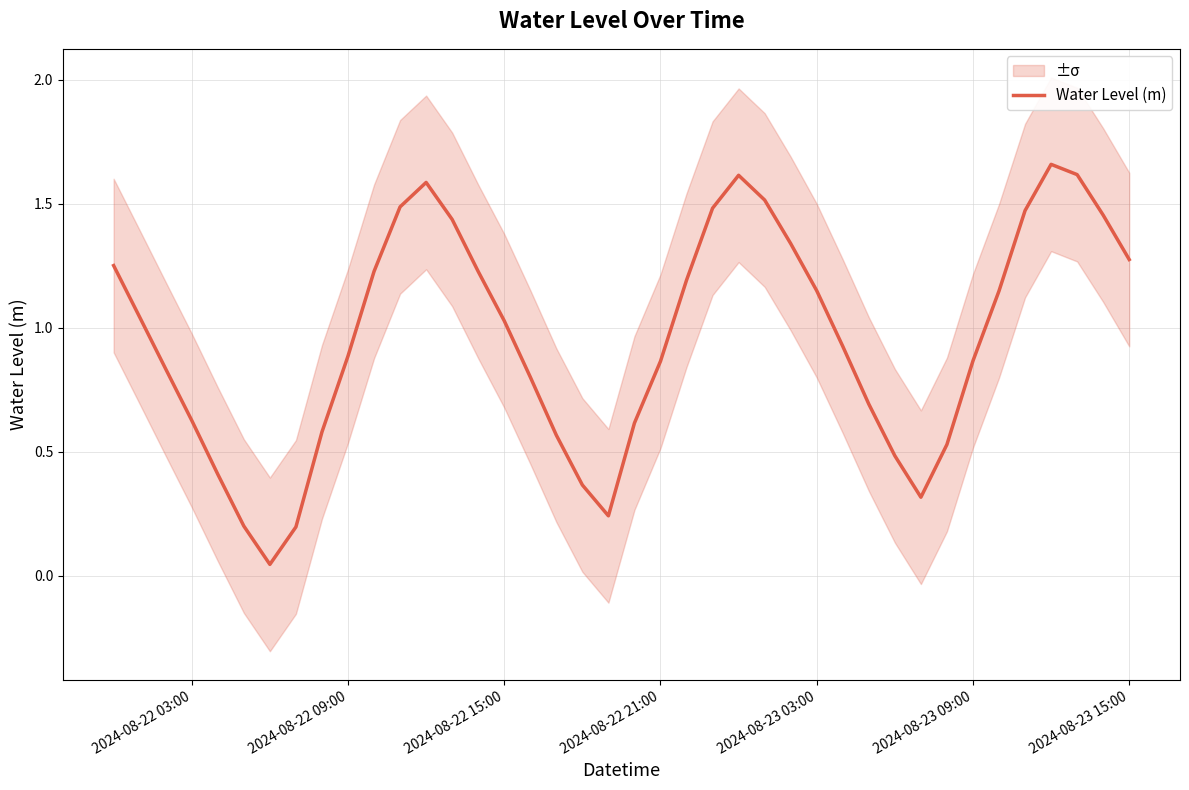

What is the greatest value displayed?

1.7